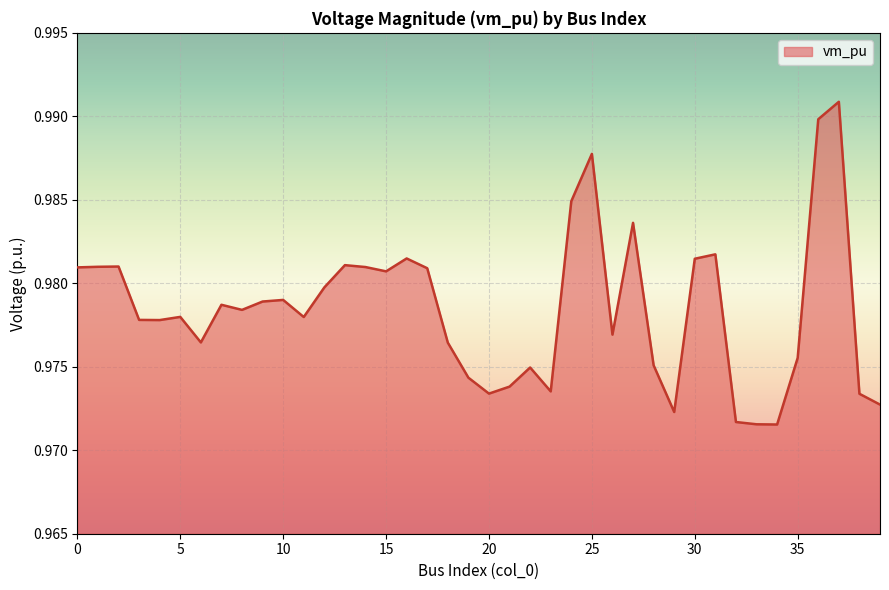

Rank the categories by value from highest to lowest.

37, 36, 25, 24, 27, 31, 16, 30, 13, 2, 1, 14, 0, 17, 15, 12, 10, 9, 7, 8, 5, 11, 3, 4, 26, 6, 18, 35, 28, 22, 19, 21, 23, 20, 38, 39, 29, 32, 33, 34